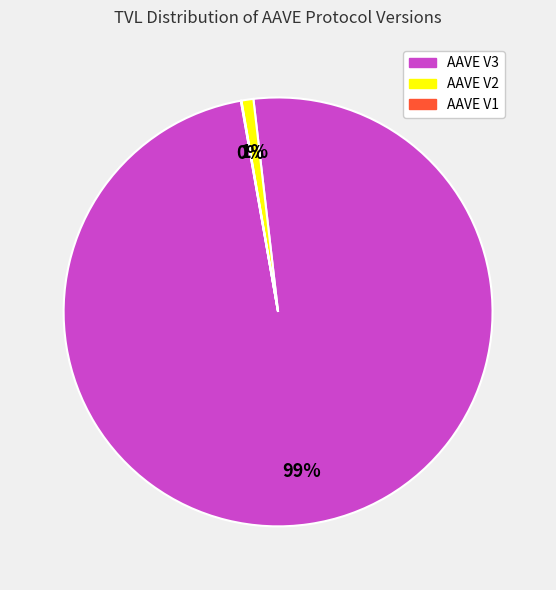

To the nearest percent, what is the difference between the largest and smallest slice percentages?

99%